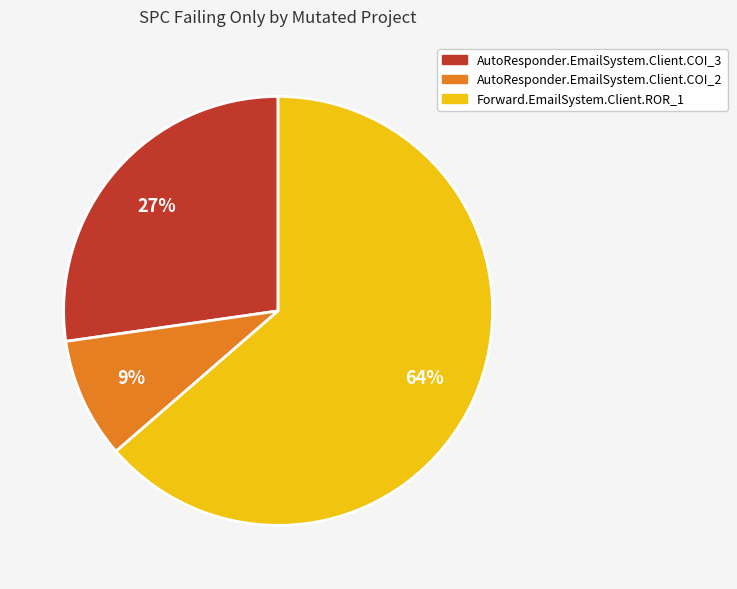

Which category has the biggest portion of the pie?

Forward.EmailSystem.Client.ROR_1